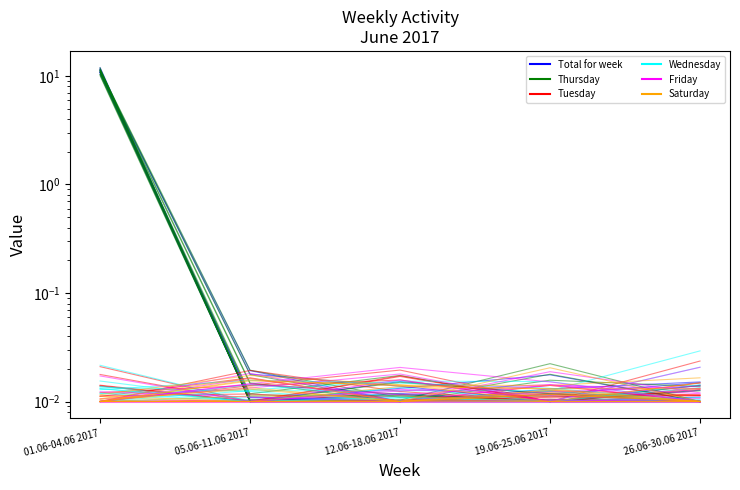

What is the total value across all series at 12.06-18.06 2017?

0.1